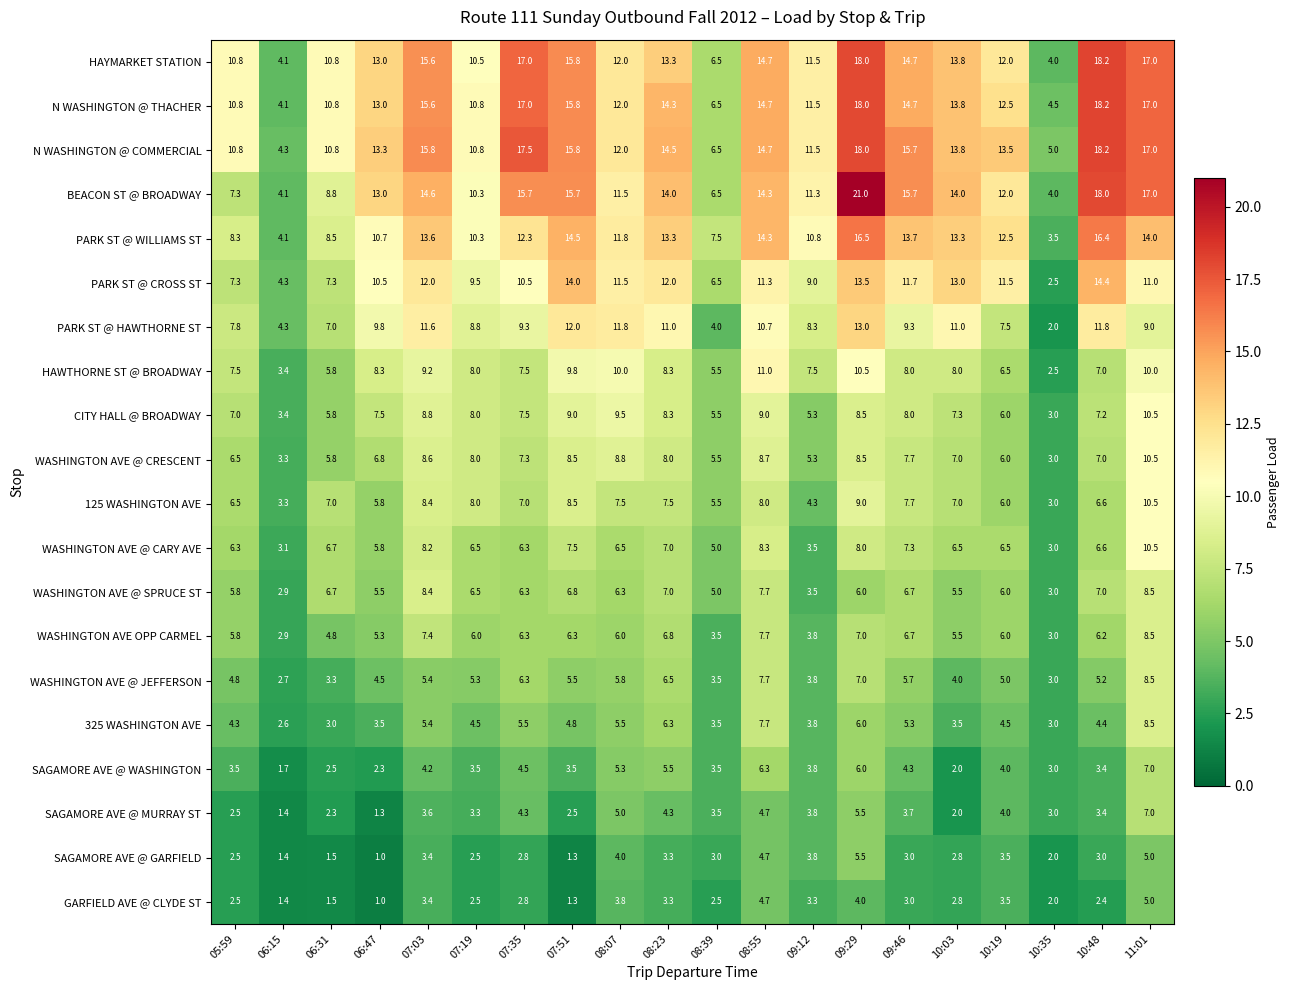

Is it true that PARK ST @ WILLIAMS ST equals 4.5 at 07:51?

False